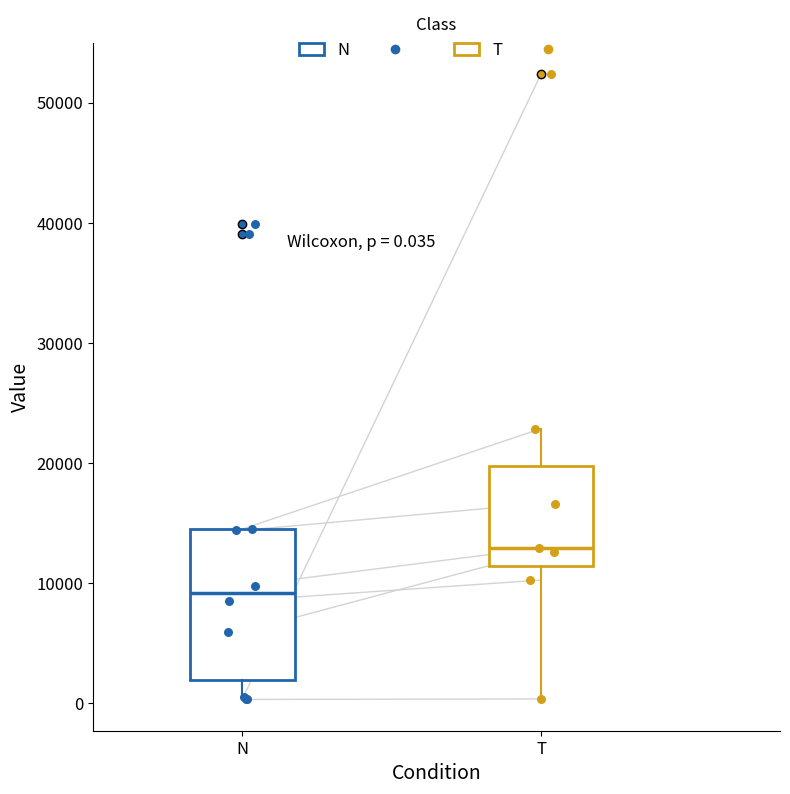

Which box's median line is the highest?

T